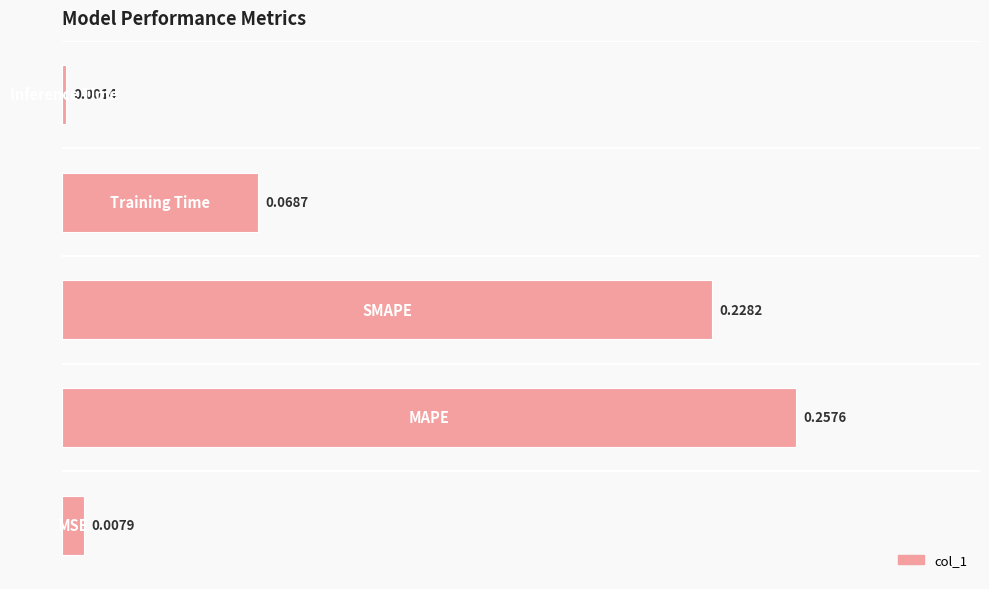

What is the sum of all values?

0.6